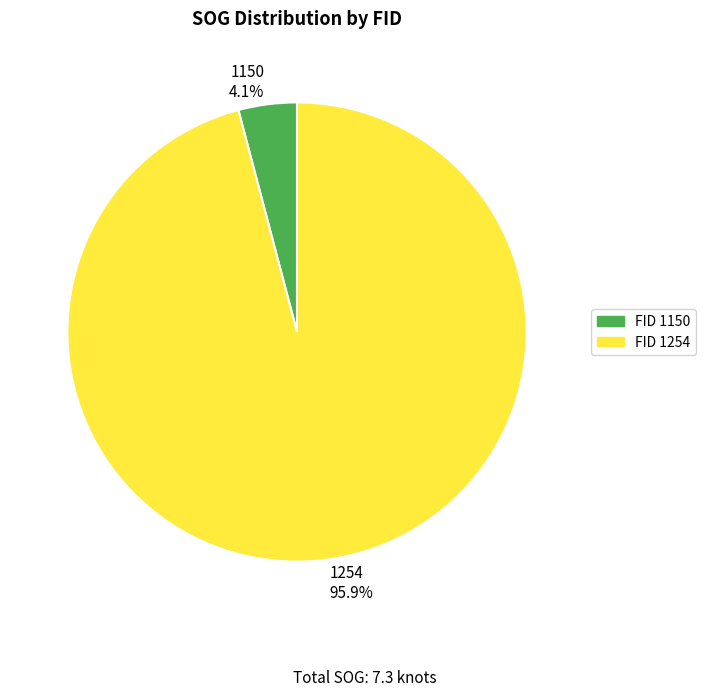

Count the number of slices in the pie.

2